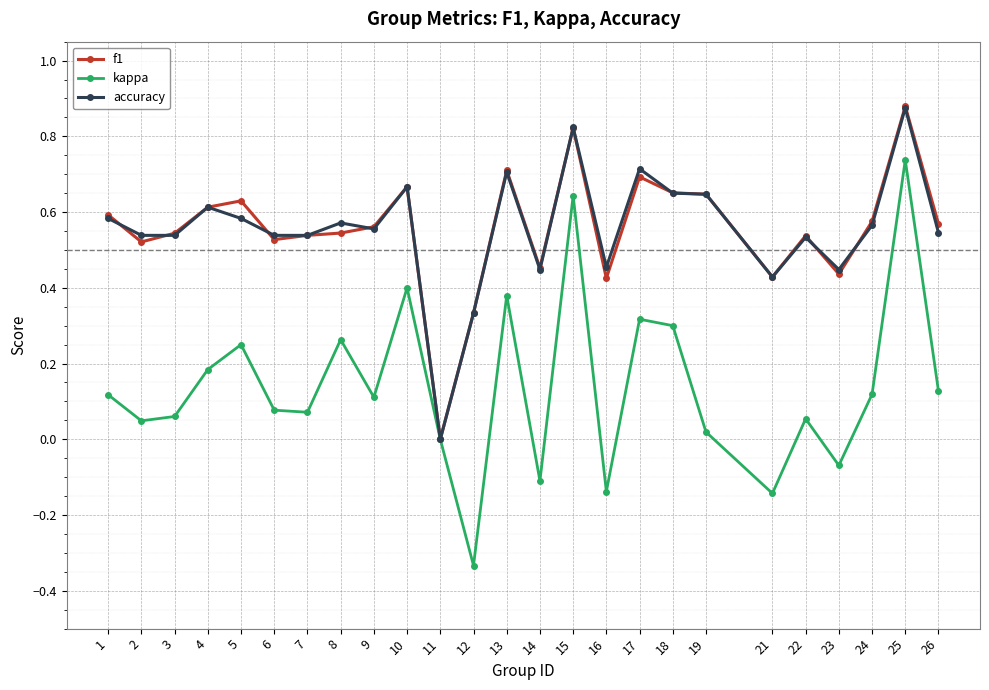

How many accuracy values are between 0 and 1?

25